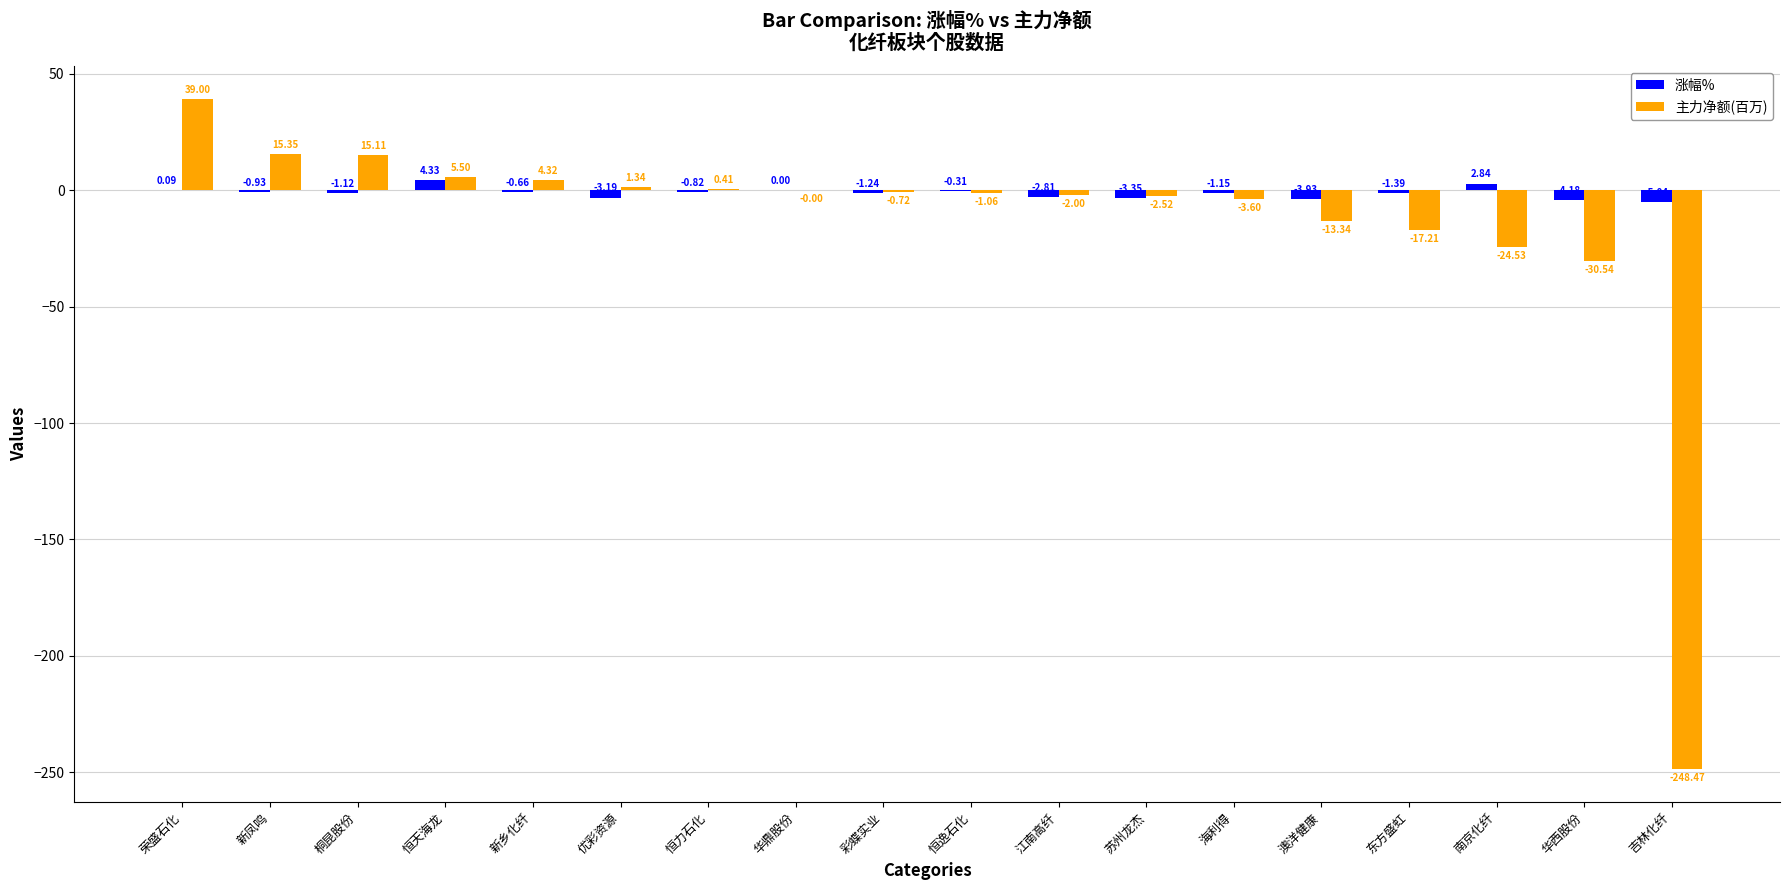

Is it true that 主力净额(百万) equals 15.1 at 桐昆股份?

True